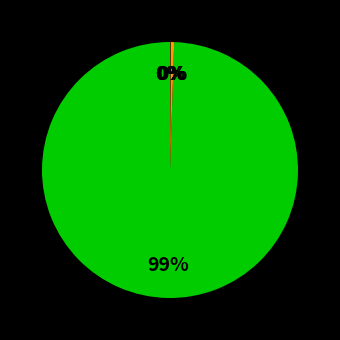

To the nearest percent, what is the average slice percentage?

20%